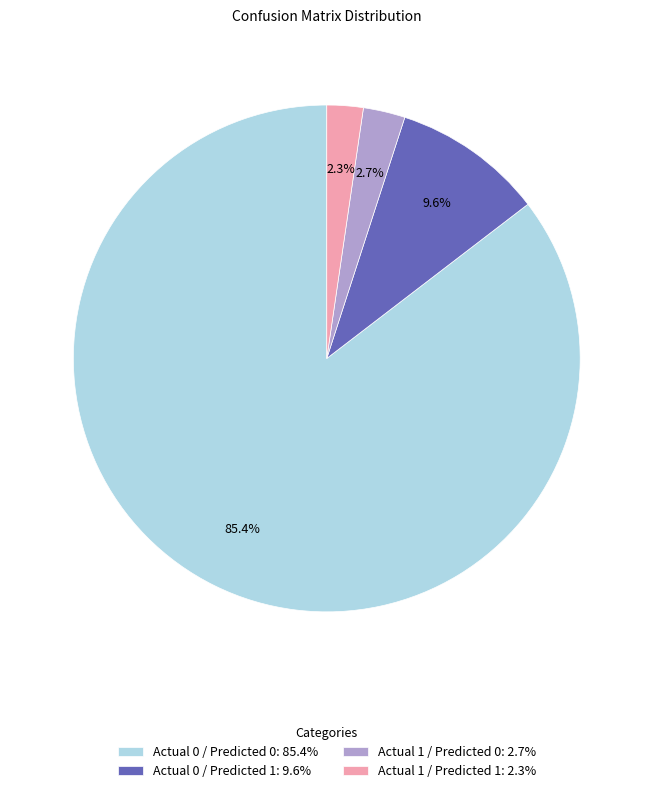

To the nearest percent, what portion does Actual 0 / Predicted 1 represent?

10%